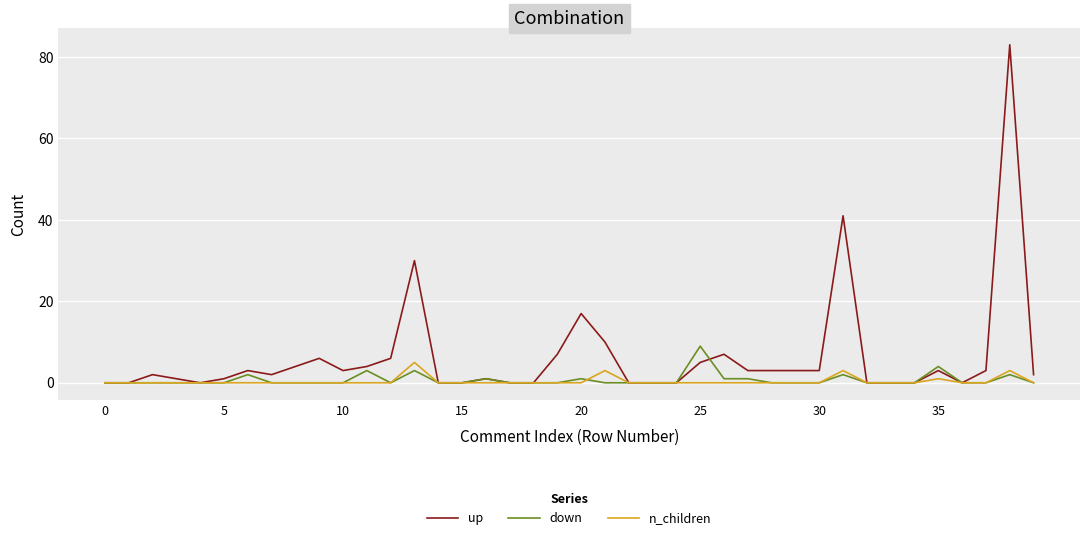

What is the greatest value displayed?

83